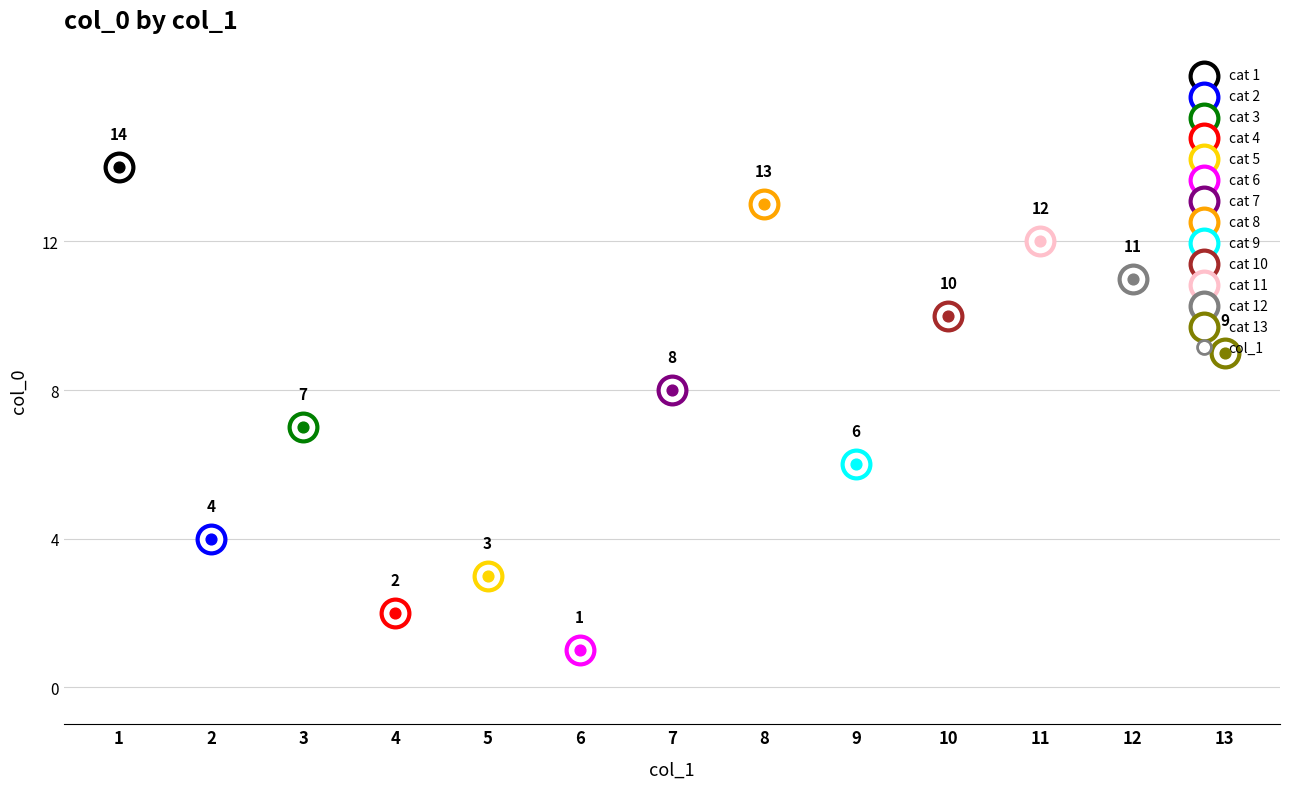

What is the ratio of the value at 9 to the value at 13?

0.7